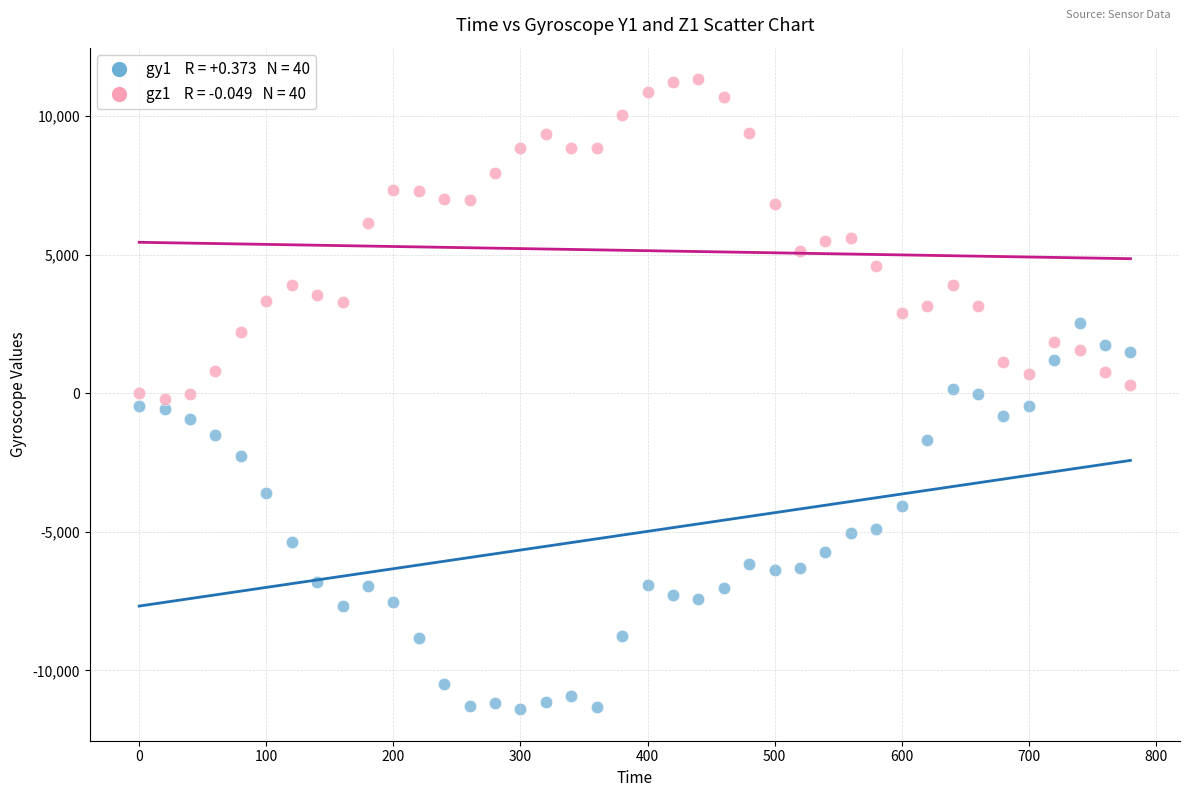

Across all data points, what is the range of Y values (max minus min)?

22730